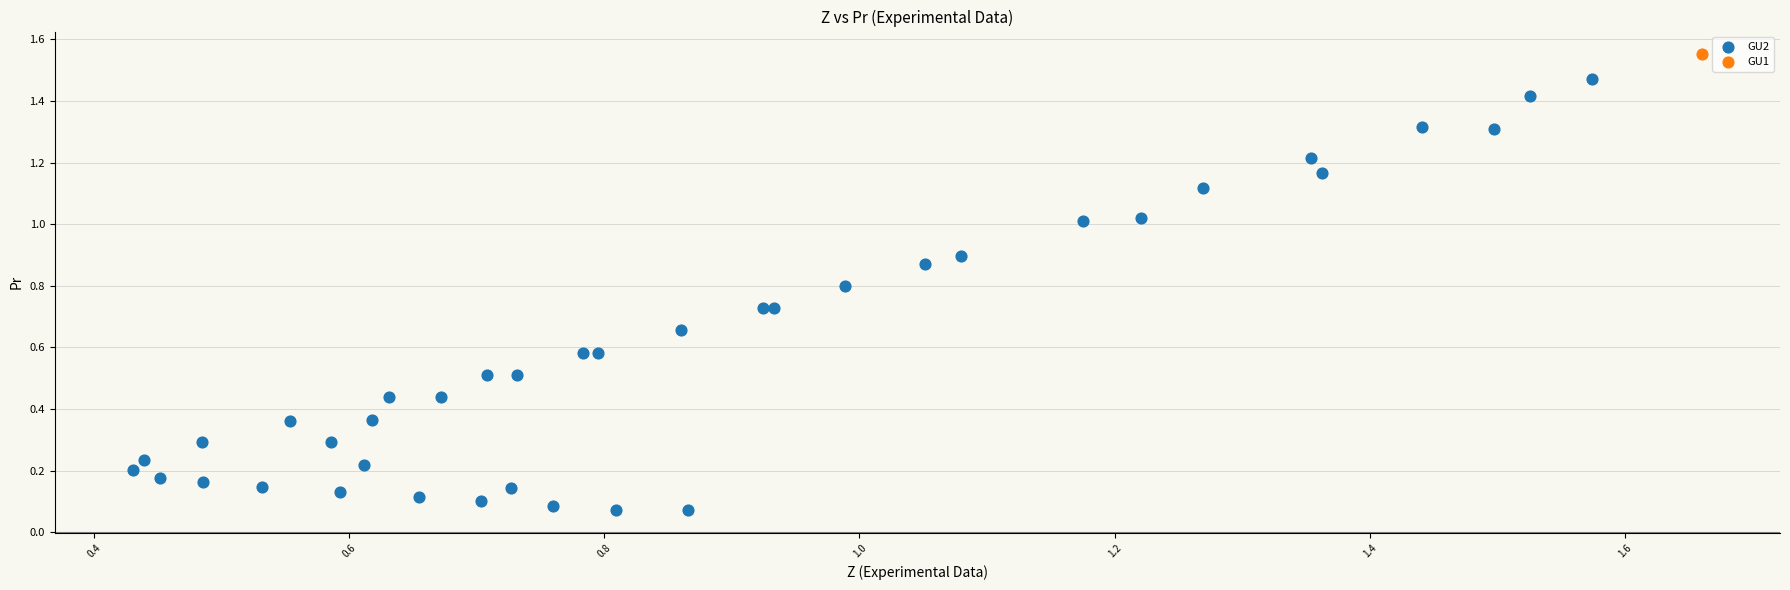

What are all the series names shown in the legend?

GU2, GU1